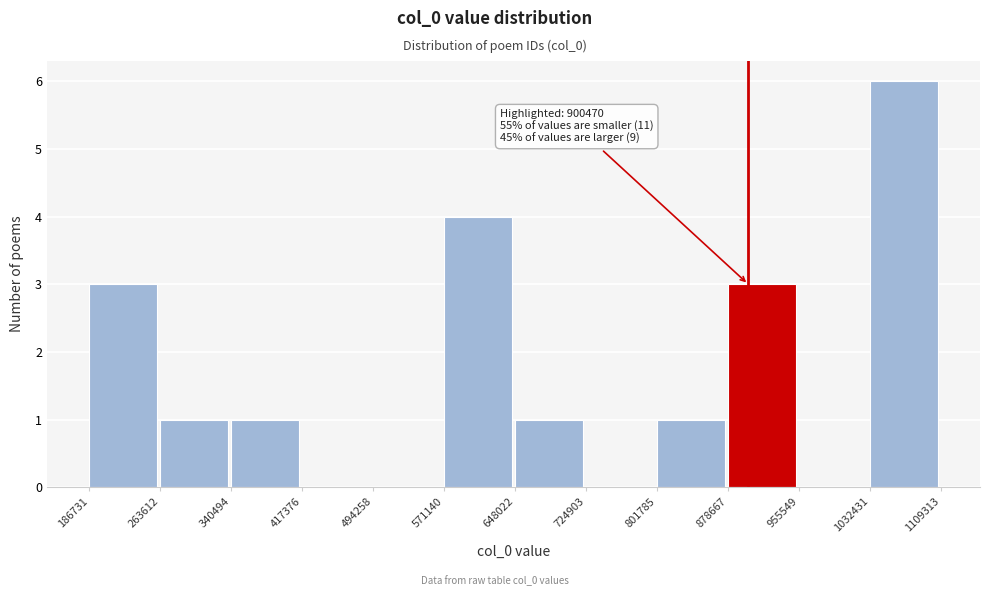

Which range on the x-axis has the tallest bar?

1032431 to 1109313